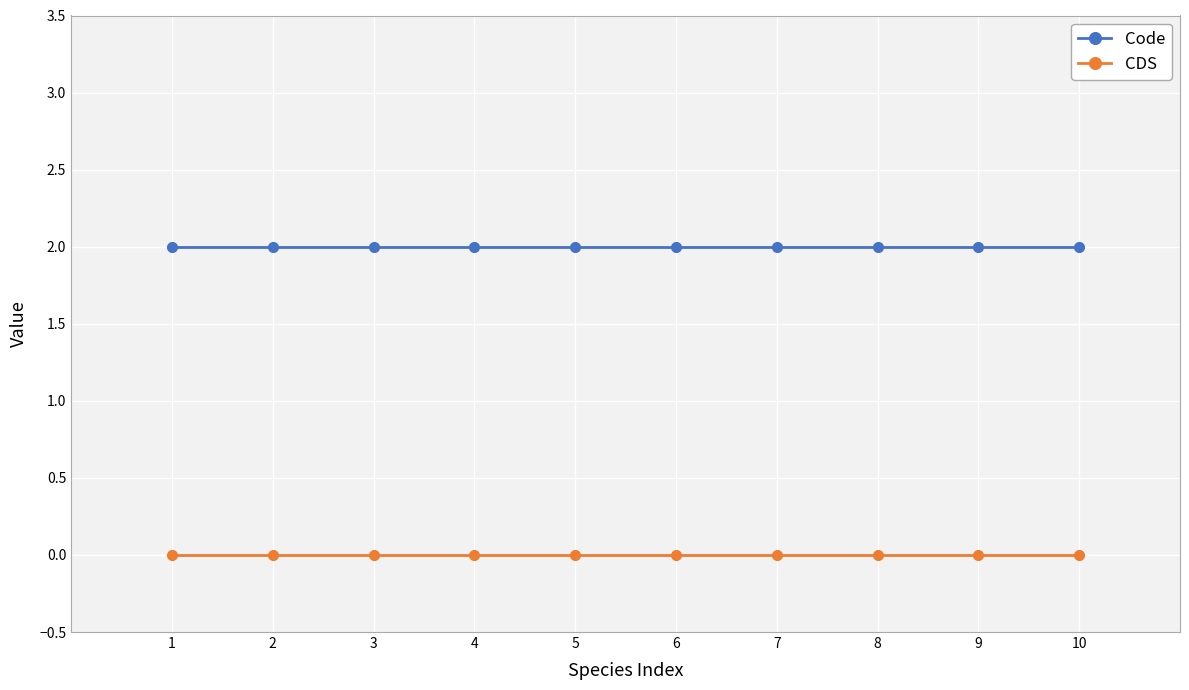

How many categories are shown in the chart?

10